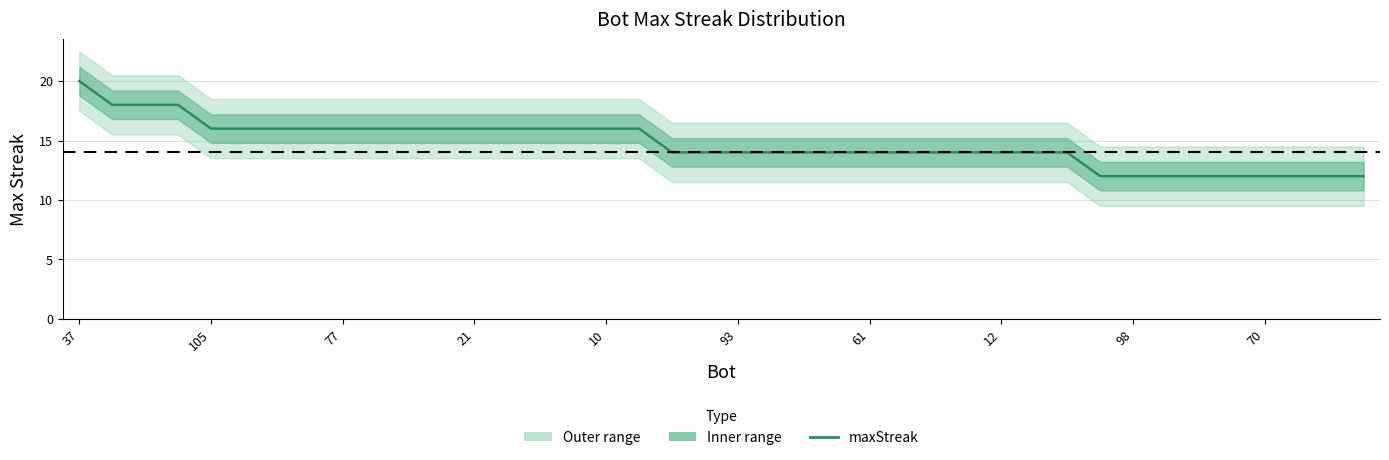

What is the sum of the values at 23 and 29?

28